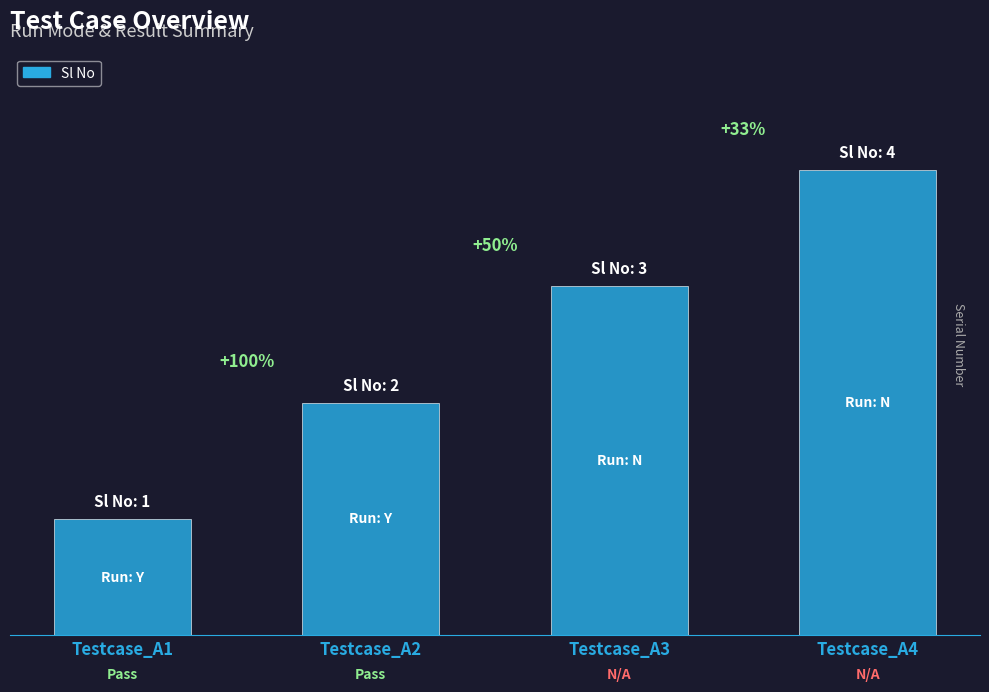

Does the chart contain any negative values?

No